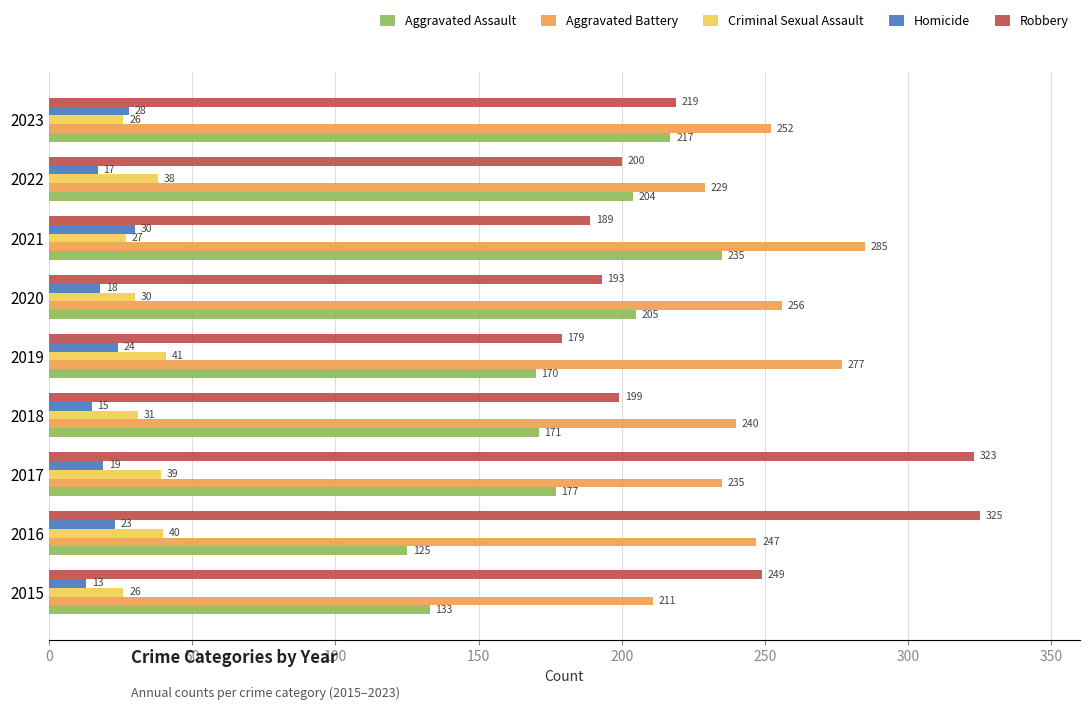

Which series has the largest range (max minus min)?

Robbery